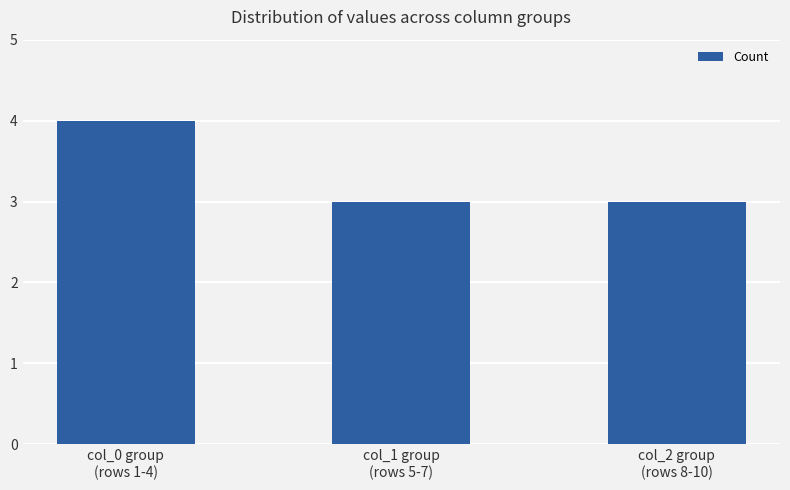

Which category has the highest value across all series?

col_0 group
(rows 1-4)